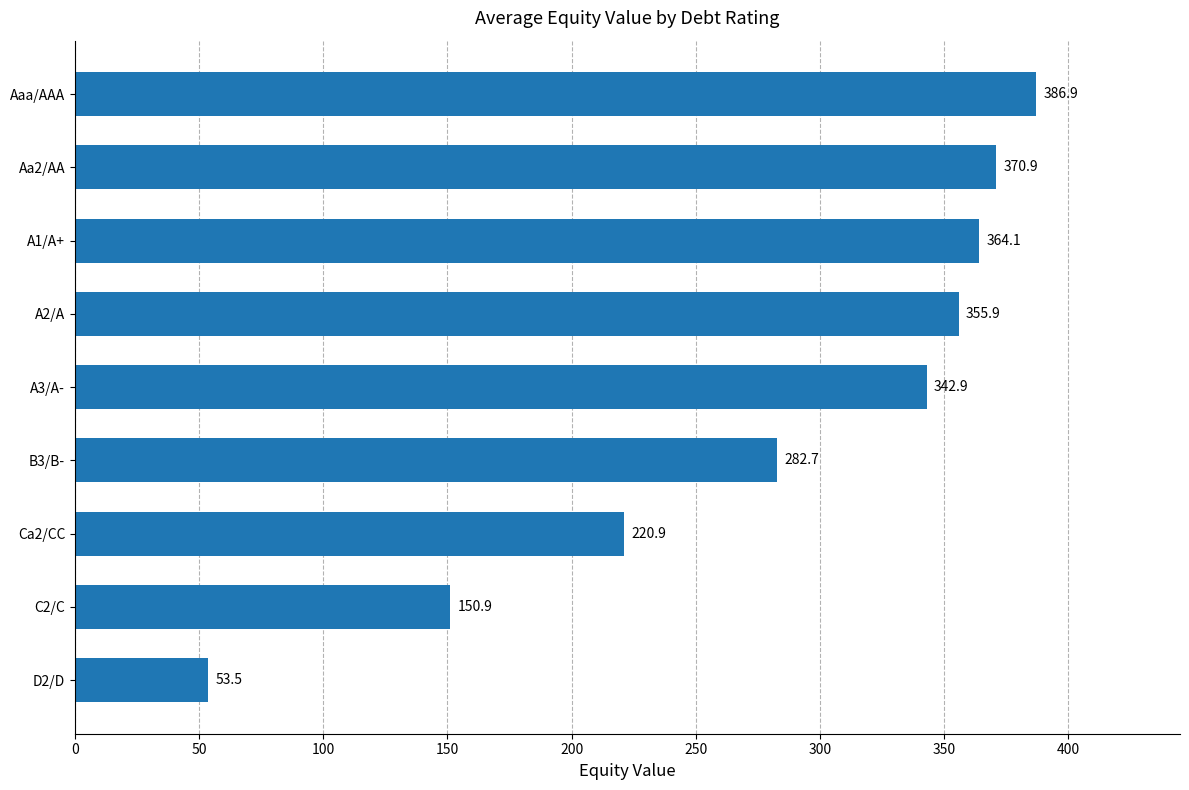

Reading top to bottom, extract all data points from this chart.

Aaa/AAA=386.9	Aa2/AA=370.9	A1/A+=364.1	A2/A=355.9	A3/A-=342.9	B3/B-=282.7	Ca2/CC=220.9	C2/C=150.9	D2/D=53.5